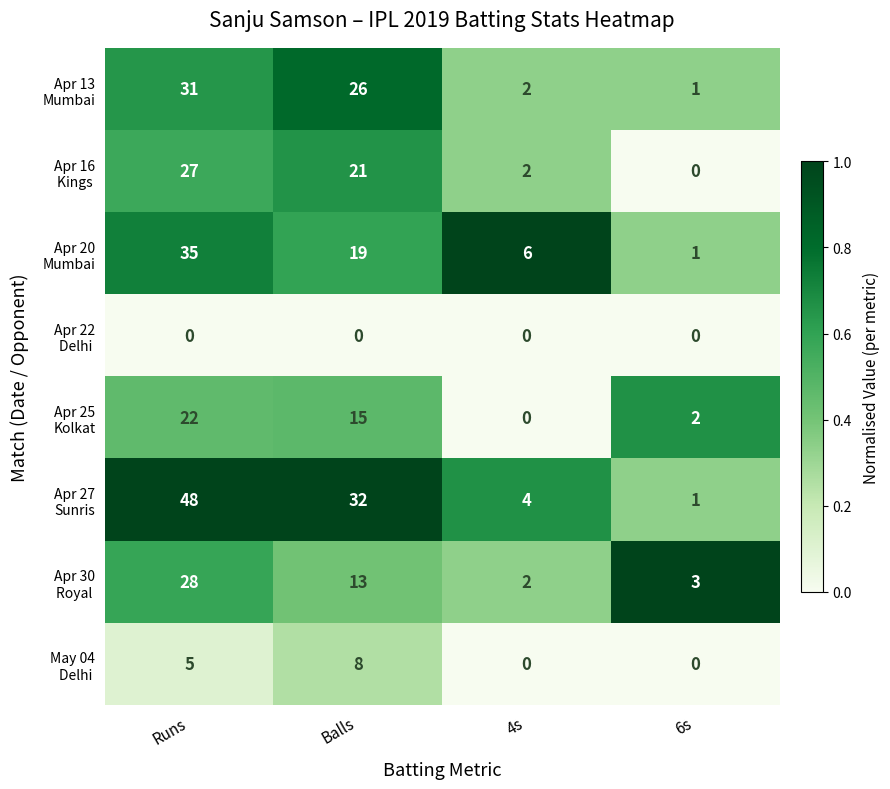

At which category is the sum across all series the highest?

Runs